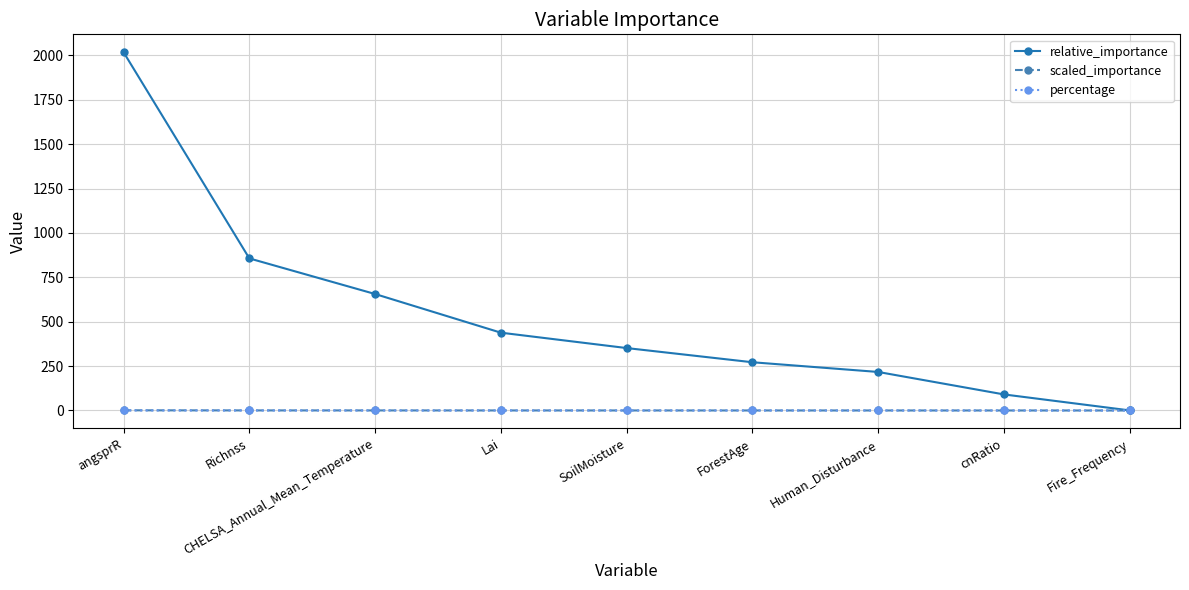

At how many categories does at least one series exceed 297?

5